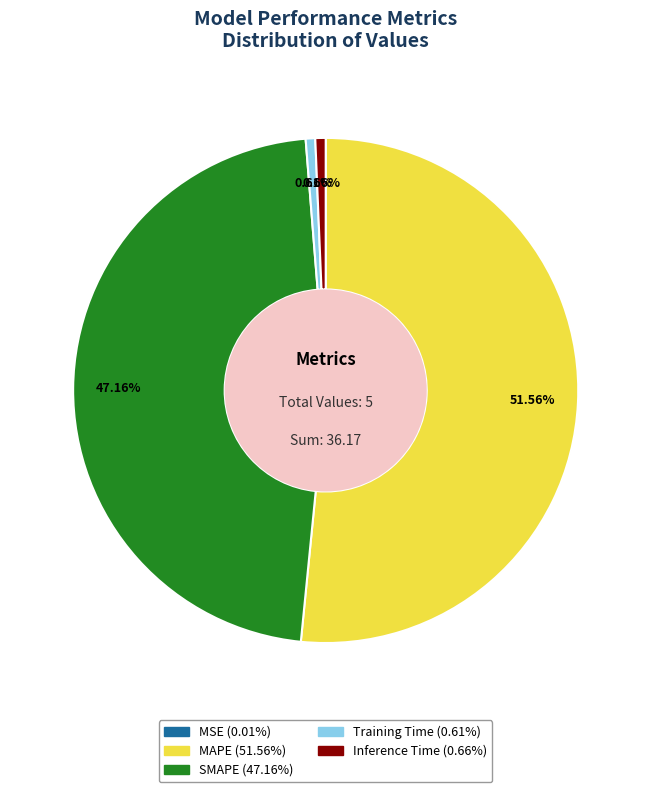

Which category accounts for the majority?

MAPE